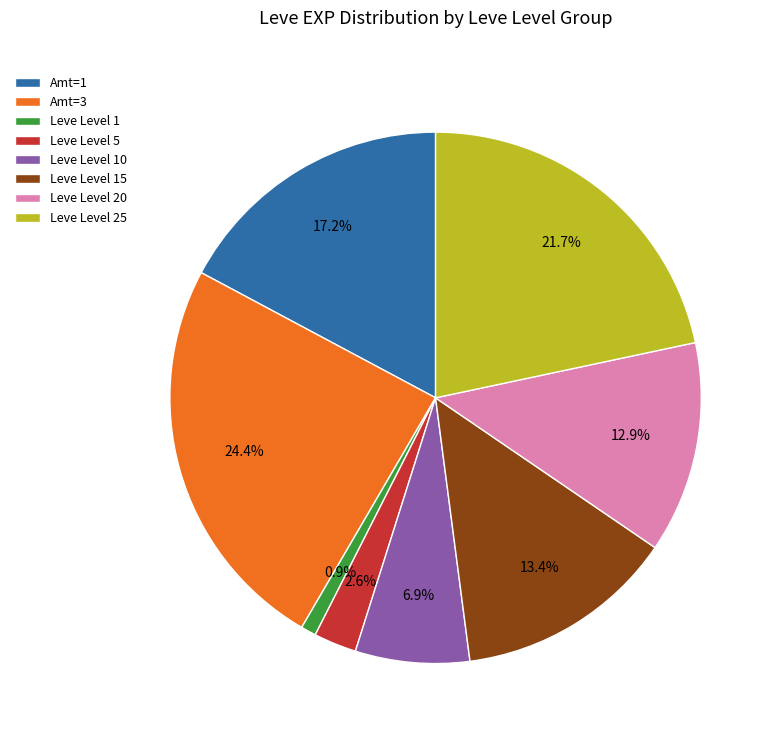

Rank the categories by value from lowest to highest.

Leve Level 1, Leve Level 5, Leve Level 10, Leve Level 20, Leve Level 15, Amt=1, Leve Level 25, Amt=3